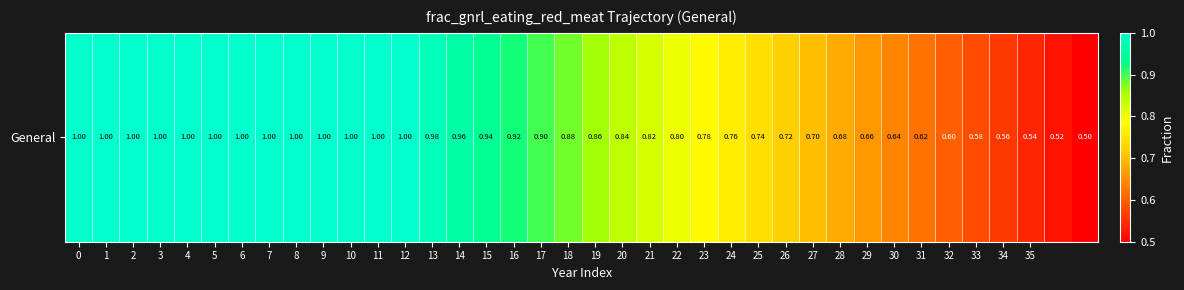

What is the smallest value displayed?

0.5